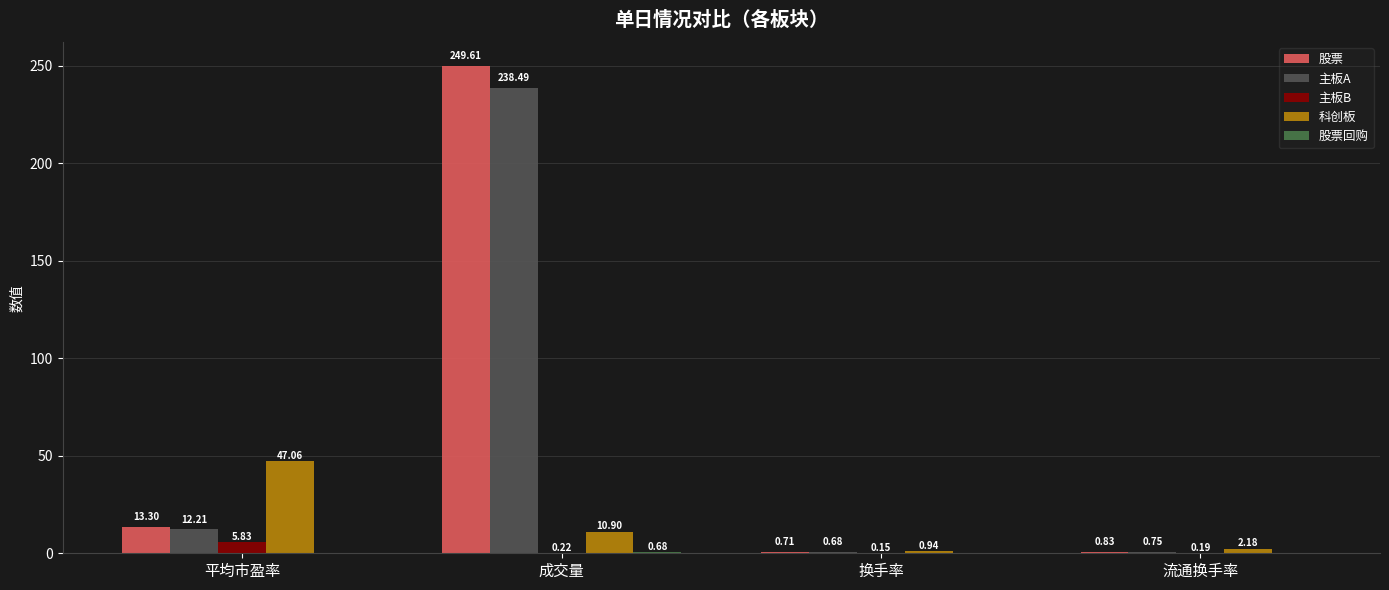

What is the sum of all 主板A values?

252.1